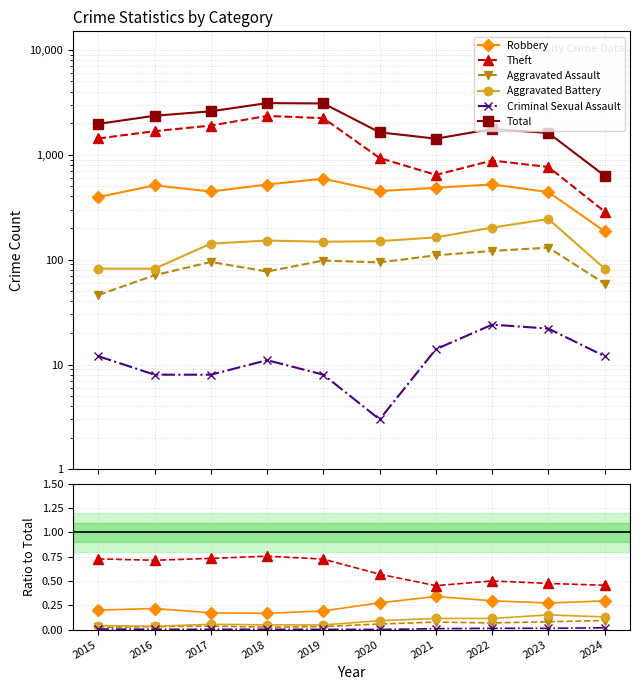

Does the chart have visible grid lines?

Yes